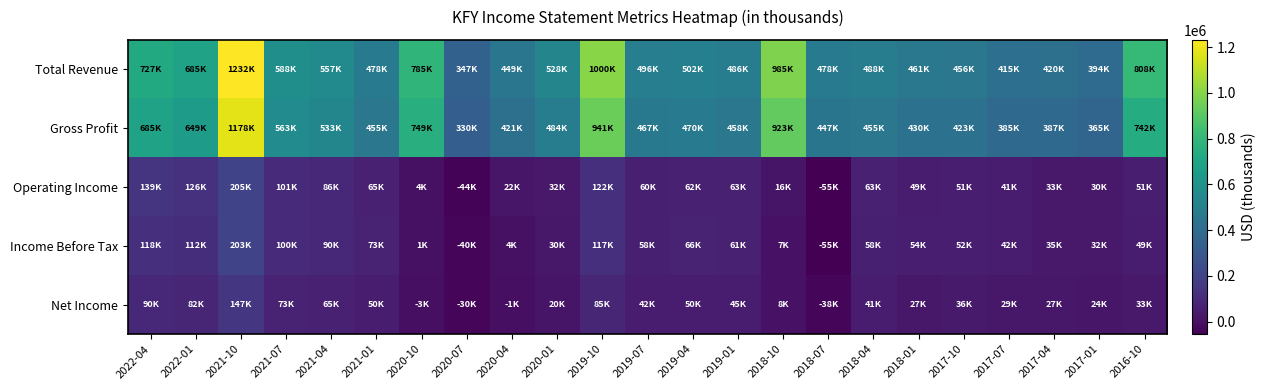

Between 2017-10 and 2022-01, which is larger?

2022-01